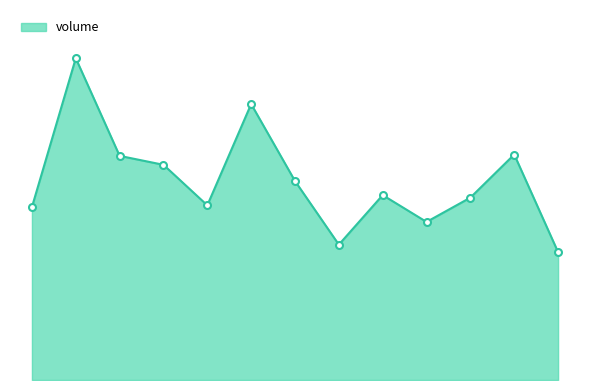

Does the chart have visible grid lines?

No